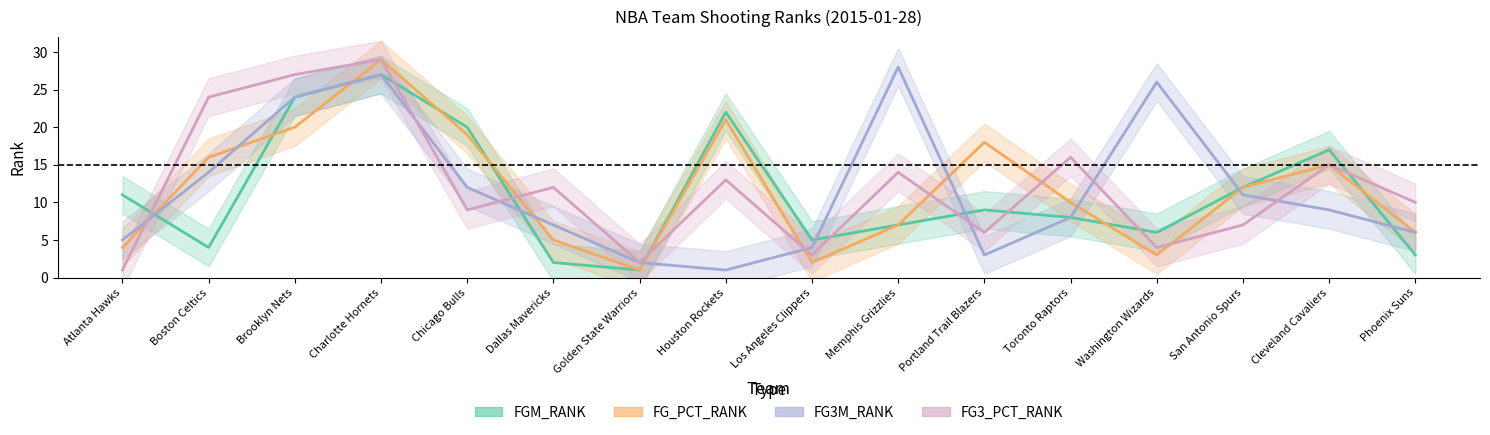

At how many categories does at least one series exceed 26?

3